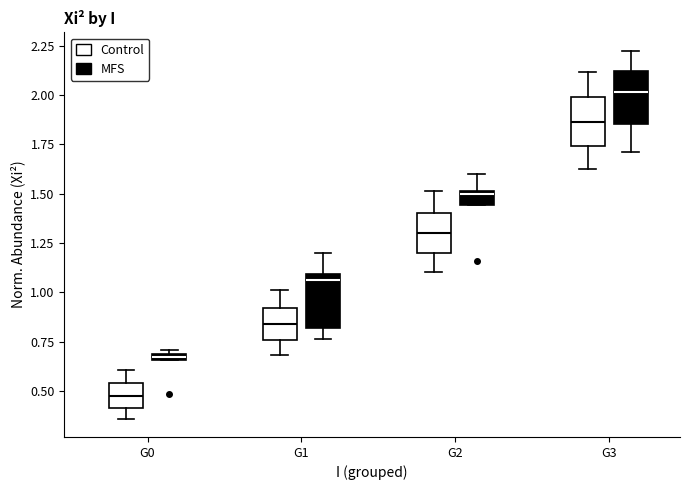

Which box's median line is the highest?

G3 (MFS)